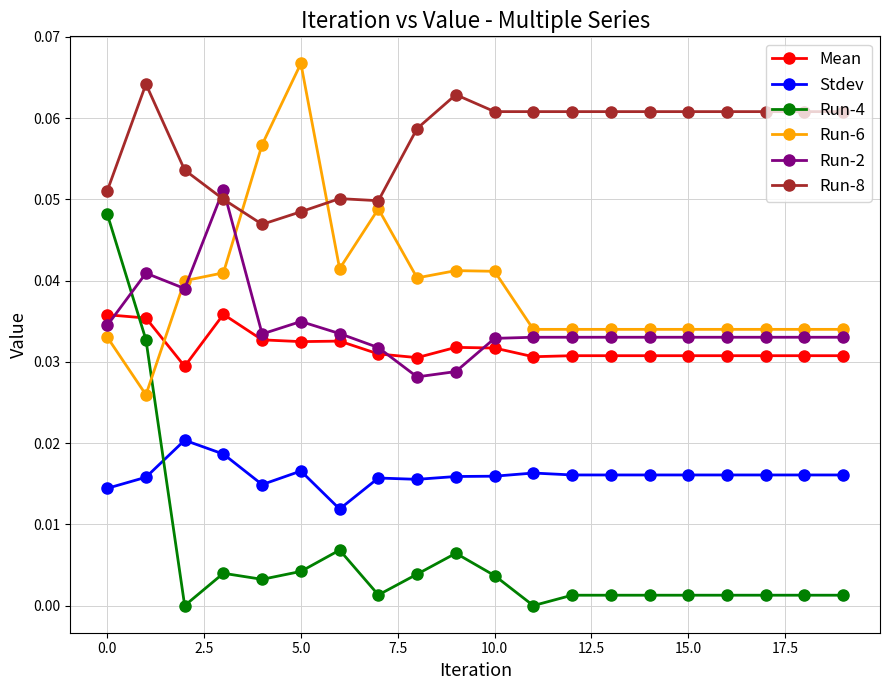

Which series has the widest spread of values?

Run-4